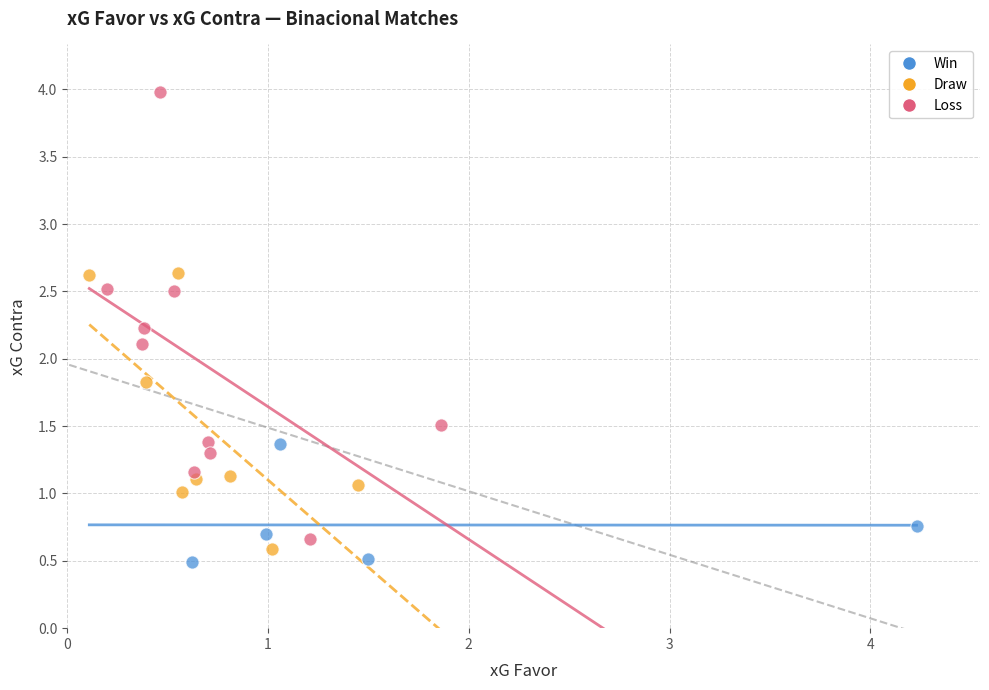

Which series reaches the maximum Y coordinate?

Loss